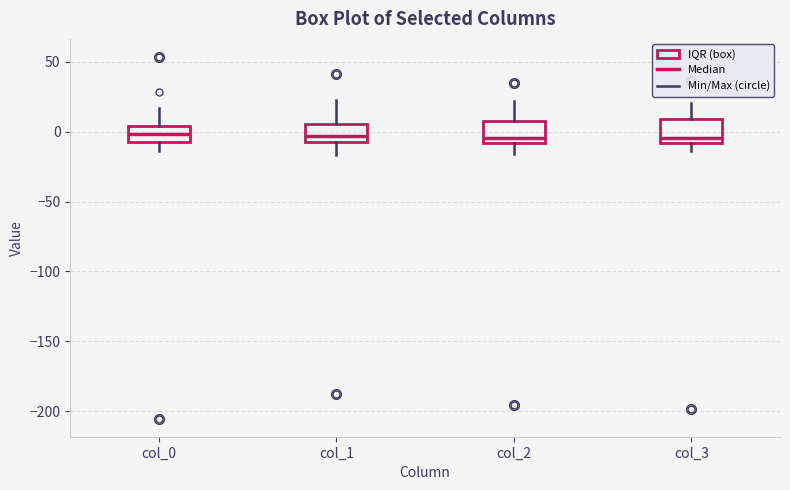

Reading left to right, read every box against the y-axis: the position of its median line, the range the box covers, and the ends of its whiskers. The values are not printed on the chart, so give them approximately, as read against the axis.

col_0: median 0, box -10 to 5, whiskers -15 to 15
col_1: median -5 (inside the box), box -5 to 5, whiskers -15 to 25
col_2: median -5, box -10 to 5, whiskers -15 to 20
col_3: median -5, box -10 to 10, whiskers -15 to 20